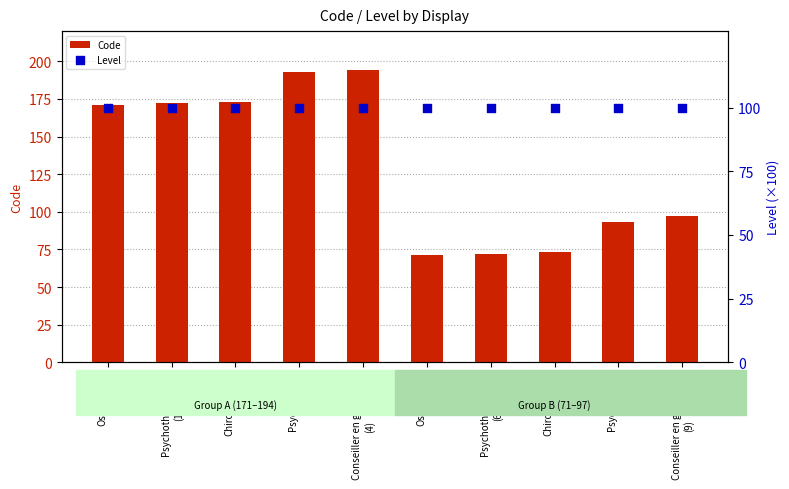

At how many categories does at least one series exceed 108?

5